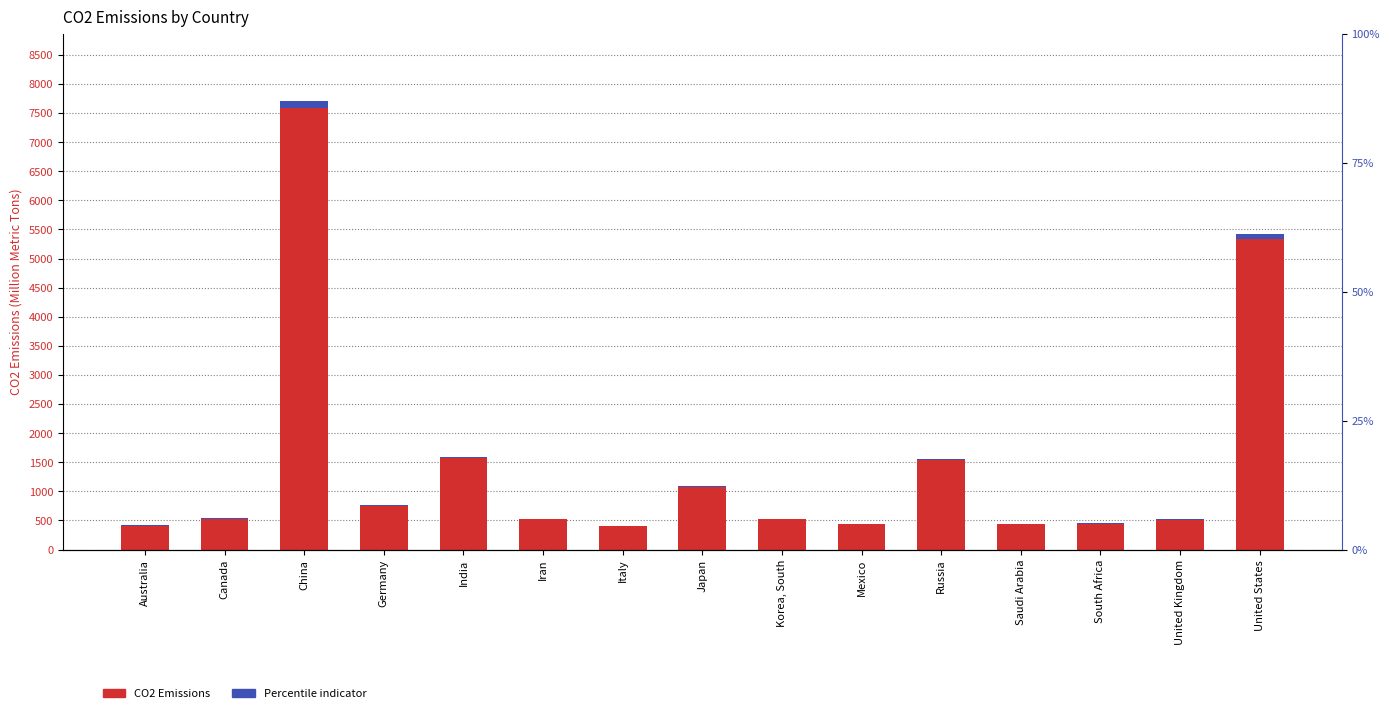

True or false: Percentile indicator has a value of 11.5 at Germany.

True